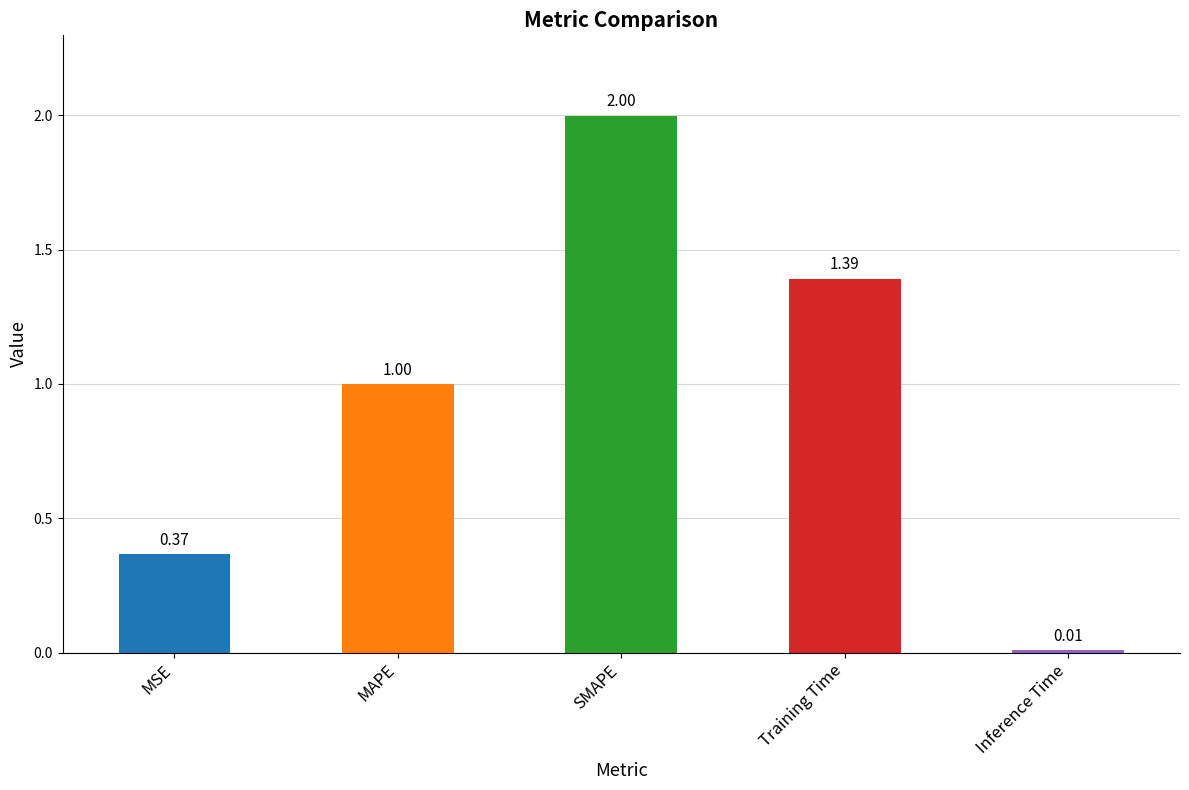

Rank the categories by value from highest to lowest.

SMAPE, Training Time, MAPE, MSE, Inference Time